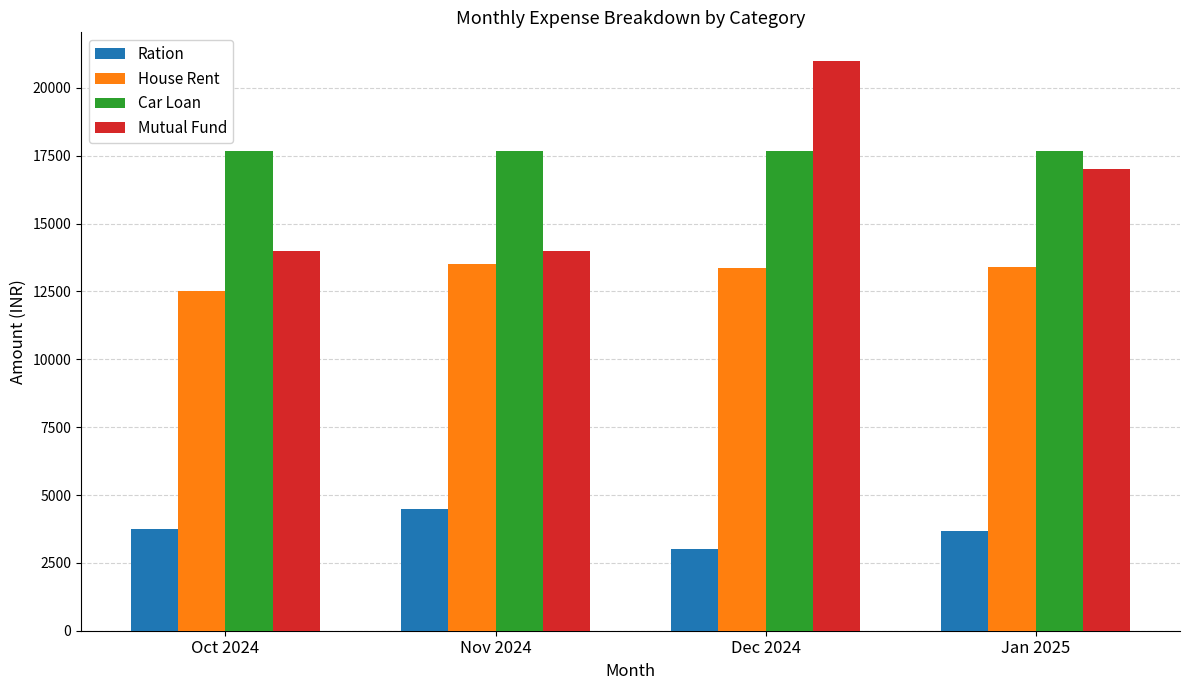

Where is House Rent nearest to the value 13000?

Dec 2024